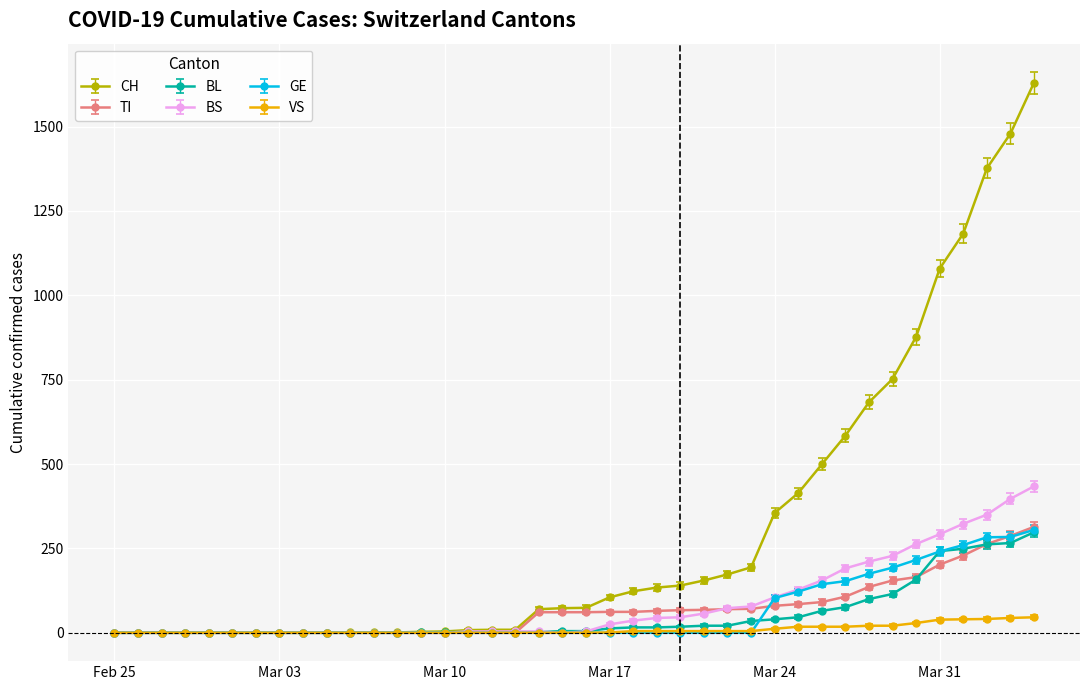

How many data points does each series have?

40